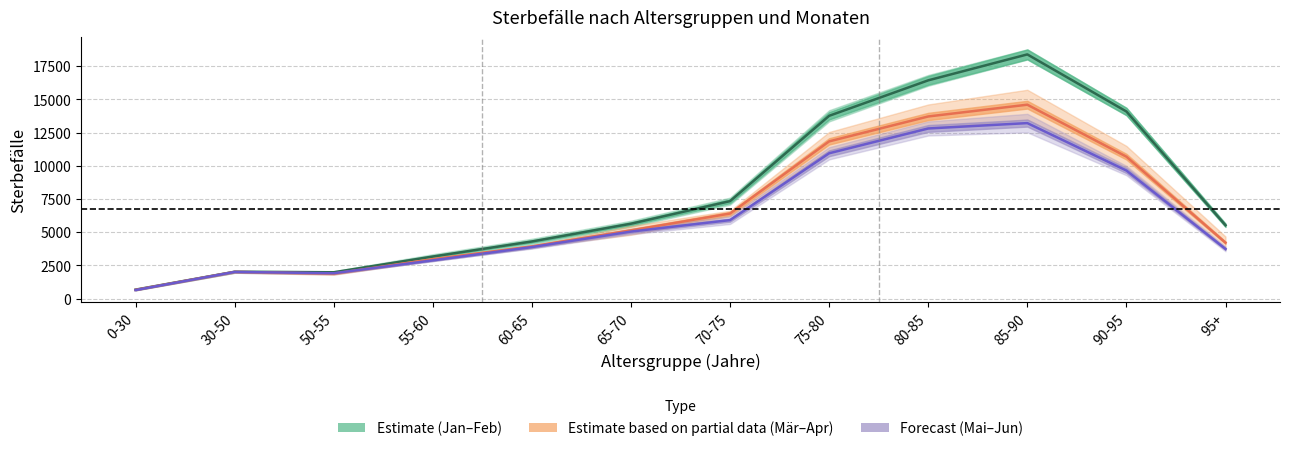

Reading right to left, transcribe all the data shown in this chart.

Januar: 95+=5527.0	90-95=14086.0	85-90=18382.0	80-85=16430.5	75-80=13761.5	70-75=7340.5	65-70=5641.5	60-65=4305.5	55-60=3173.0	50-55=1986.5	30-50=2027.0	0-30=681.0
Februar: 95+=4215.0	90-95=10686.5	85-90=14598.0	80-85=13712.5	75-80=11838.0	70-75=6408.5	65-70=5139.5	60-65=3933.0	55-60=2971.0	50-55=1886.0	30-50=2018.0	0-30=663.0
März: 95+=3742.0	90-95=9643.0	85-90=13213.0	80-85=12809.0	75-80=10942.5	70-75=5914.0	65-70=5052.0	60-65=3886.0	55-60=2884.0	50-55=1915.0	30-50=2014.5	0-30=648.5